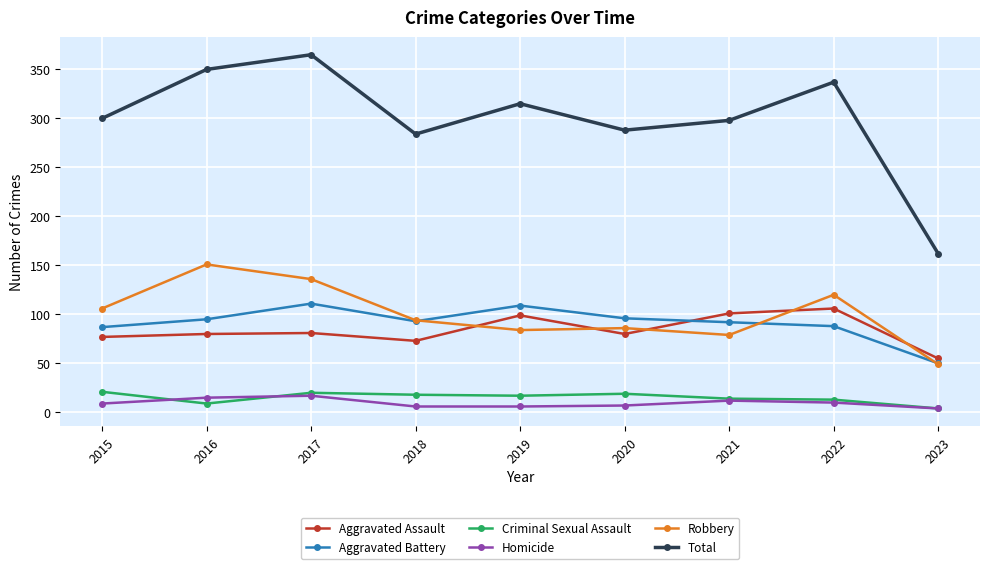

True or false: Criminal Sexual Assault and Robbery cross at least once.

False